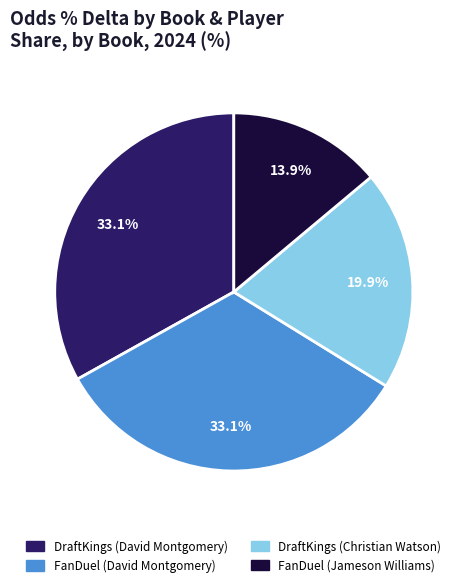

Which slice is the smallest?

FanDuel (Jameson Williams)